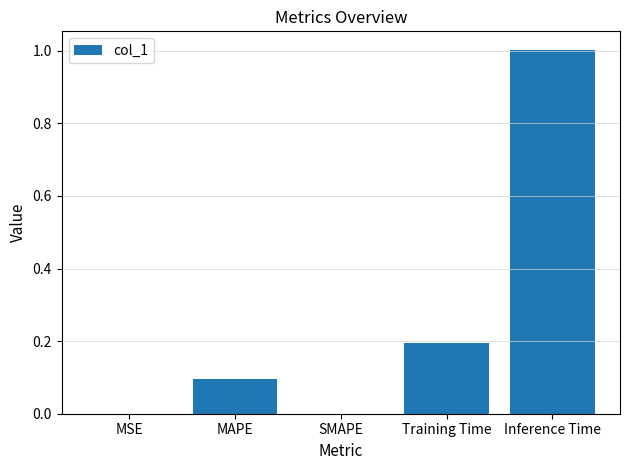

Count the number of data series in this chart.

1